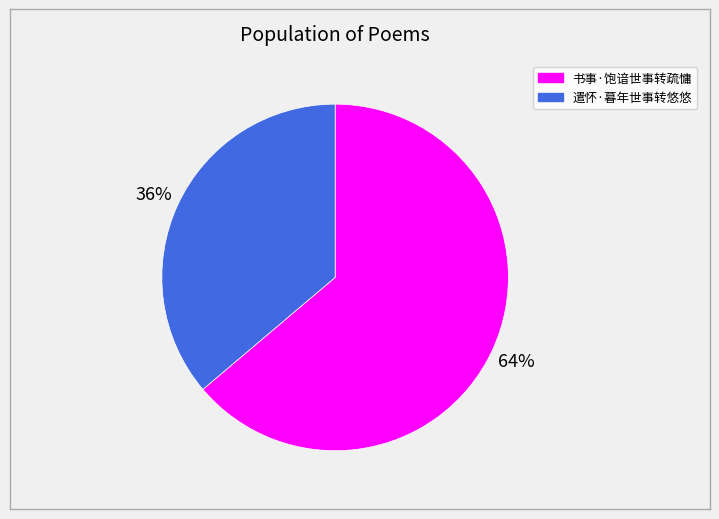

What is the smallest slice in the pie chart?

遣怀·暮年世事转悠悠